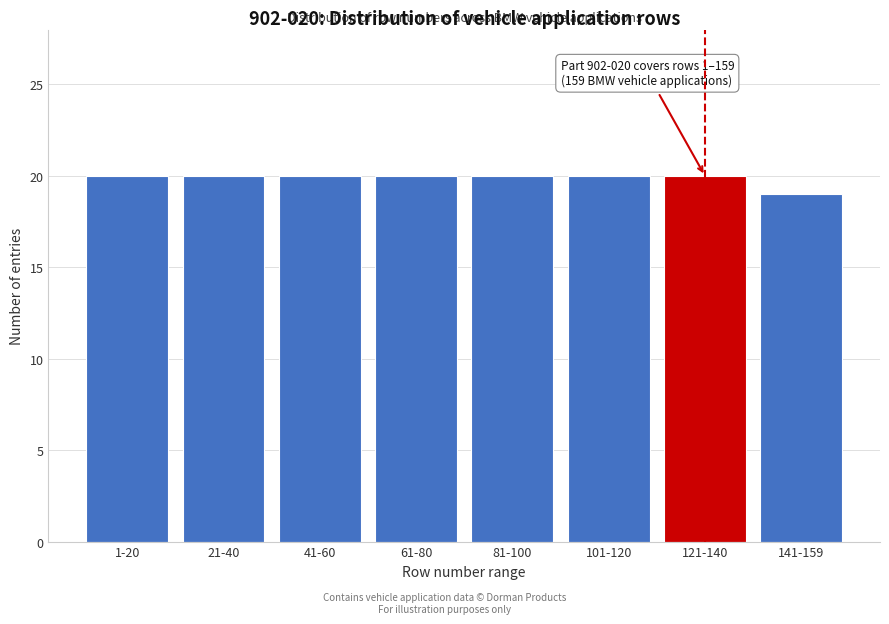

Reading left to right, transcribe all the data shown in this chart.

1-20=20	21-40=20	41-60=20	61-80=20	81-100=20	101-120=20	121-140=20	141-159=19